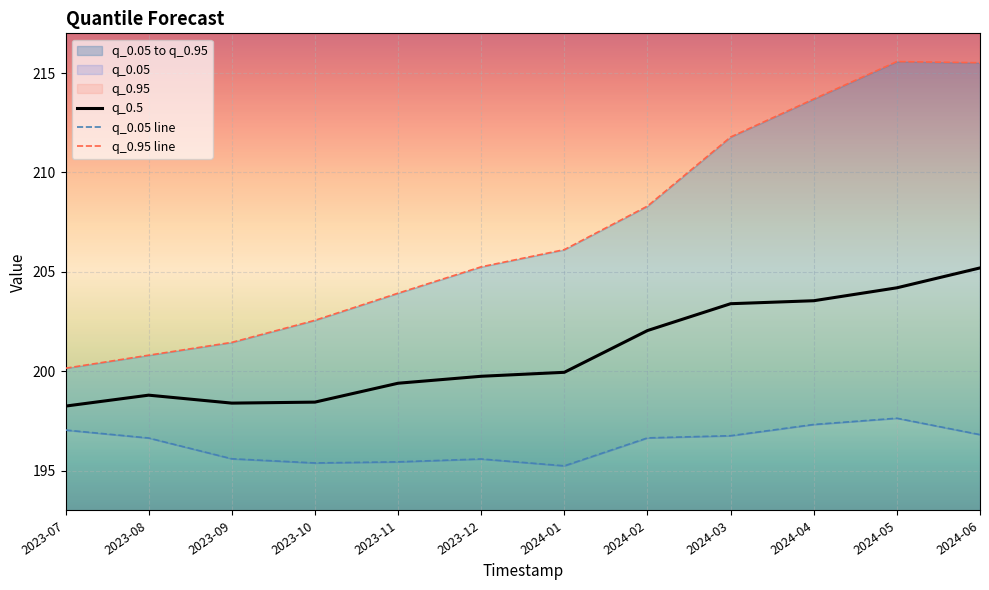

Is it true that q_0.05 line equals 195.2 at 2024-01?

True